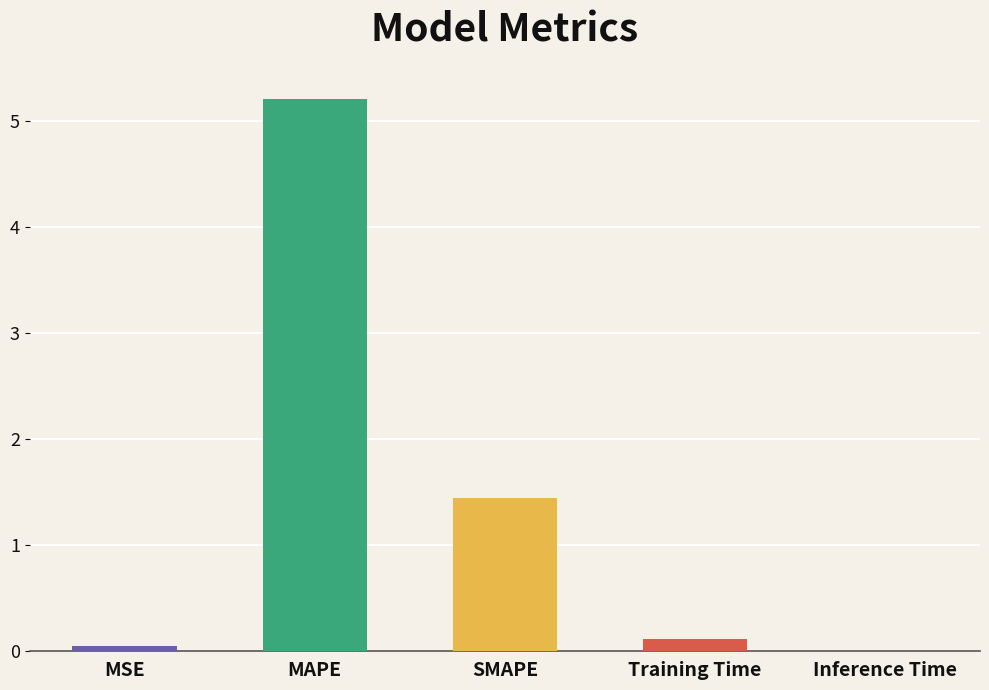

The value at MSE is 0.1. True or false?

True